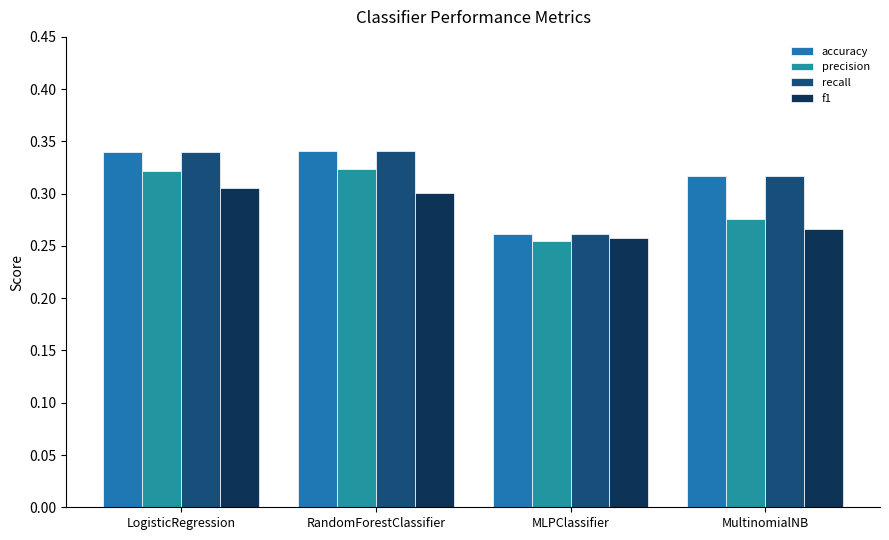

What is the difference between the maximum and minimum values in the recall series?

0.1